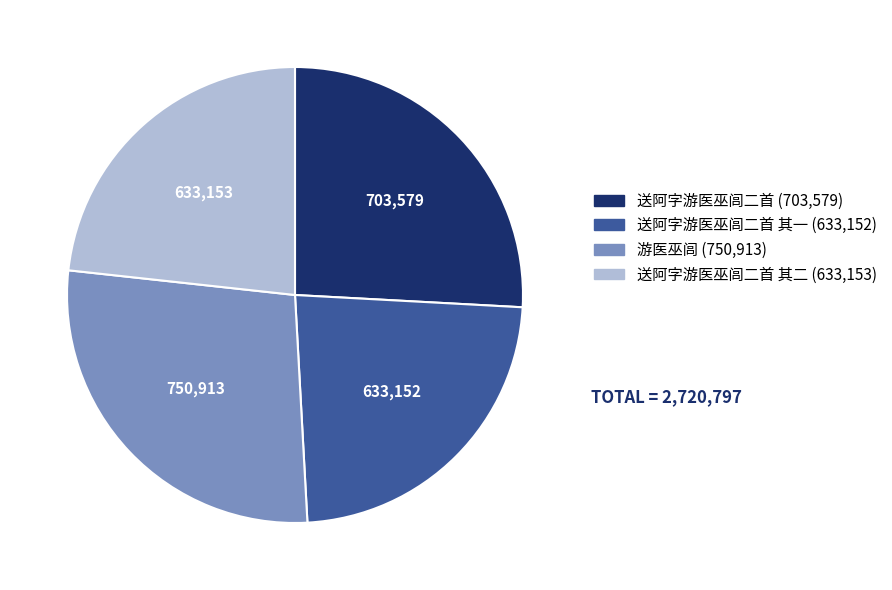

Count the number of slices in the pie.

4